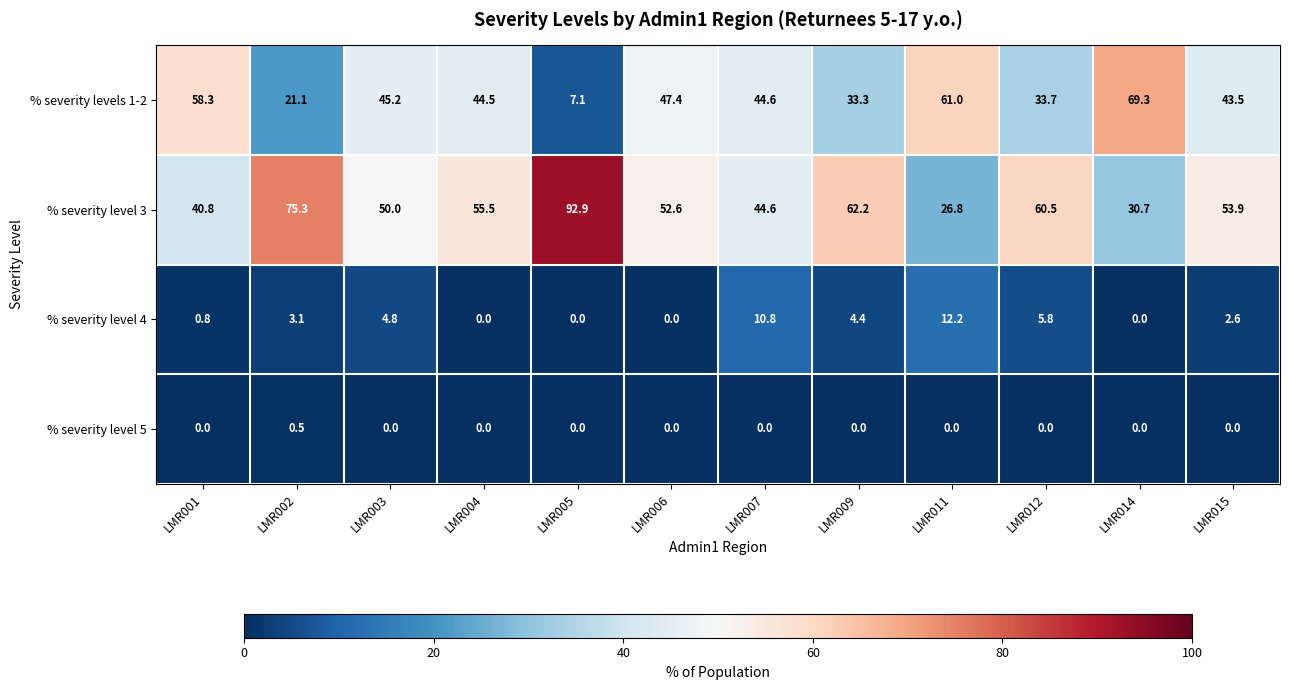

What is the total value across all series at LMR002?

100.0